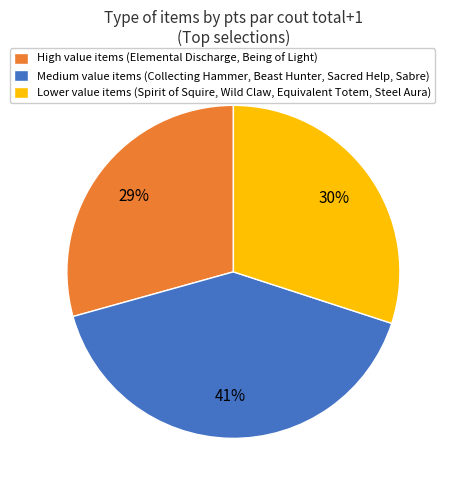

Which slice is the smallest?

High value items (Elemental Discharge, Being of Light)